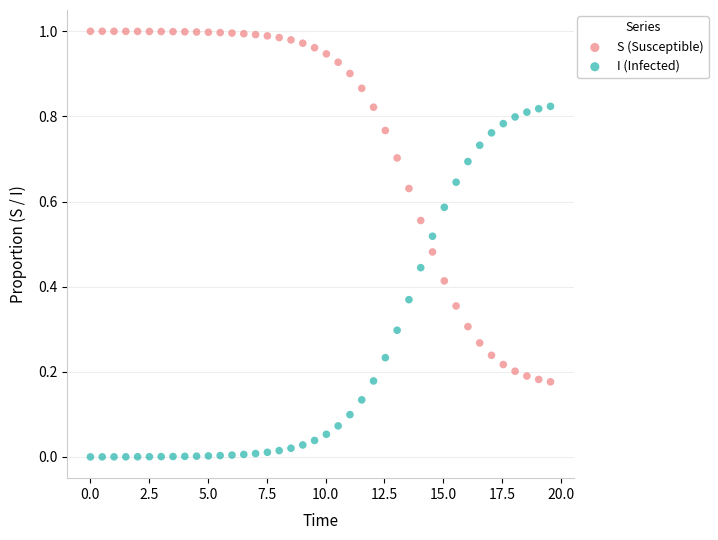

What is the X range (max minus min) for the scatter plot?

19.6